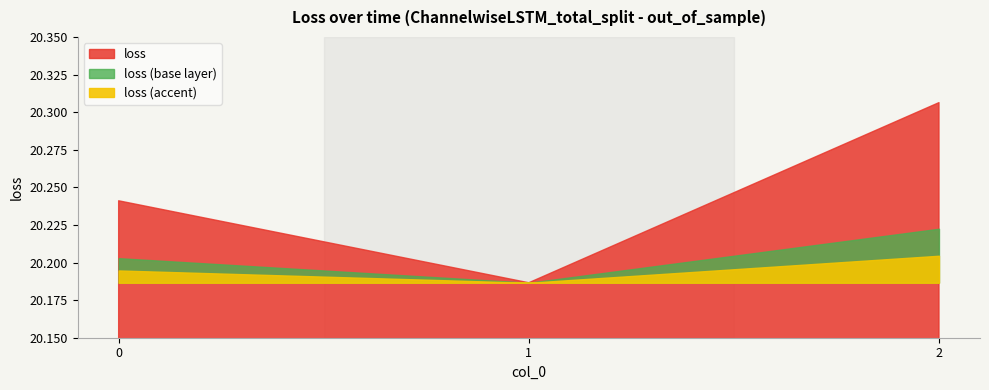

Does the chart display data point markers on the line(s)?

No